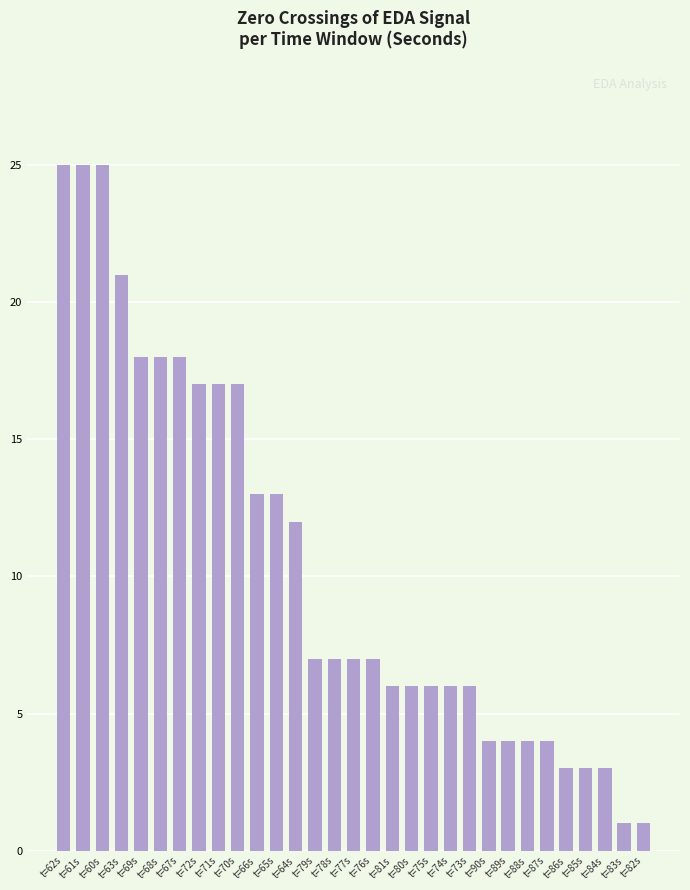

Approximately how many times larger is the value at t=61s compared to t=79s?

3.6